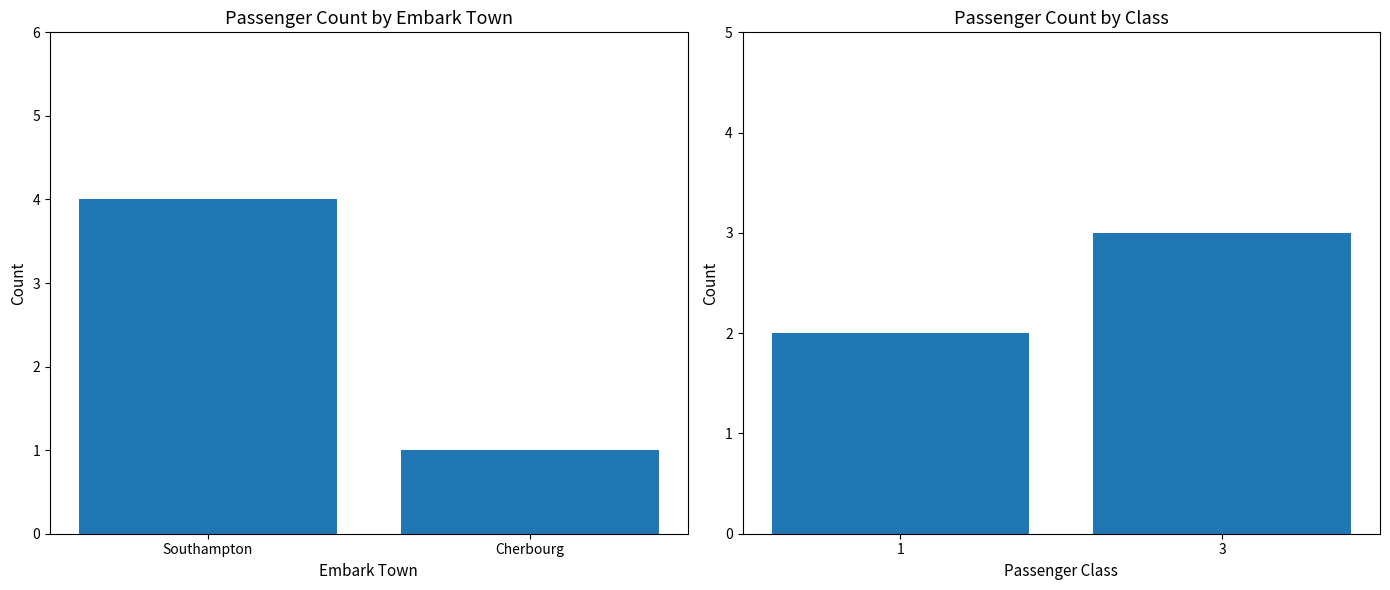

What is the label of the 1st bar from the left?

Southampton